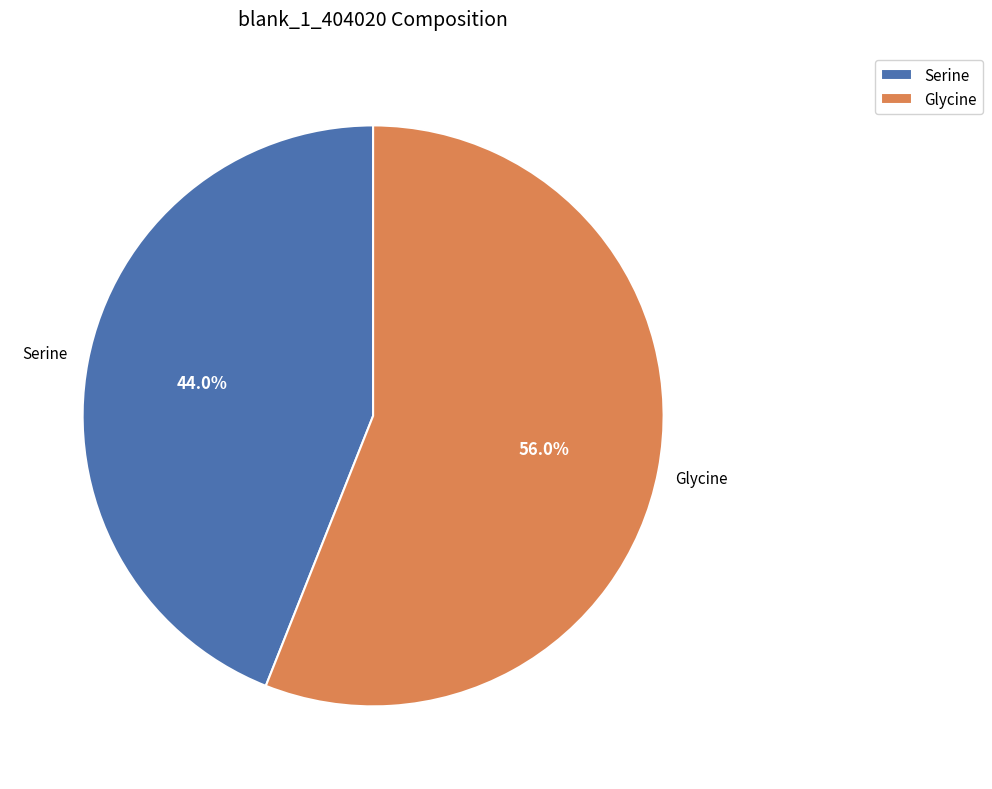

What is the ratio of the value at Glycine to the value at Serine?

1.3